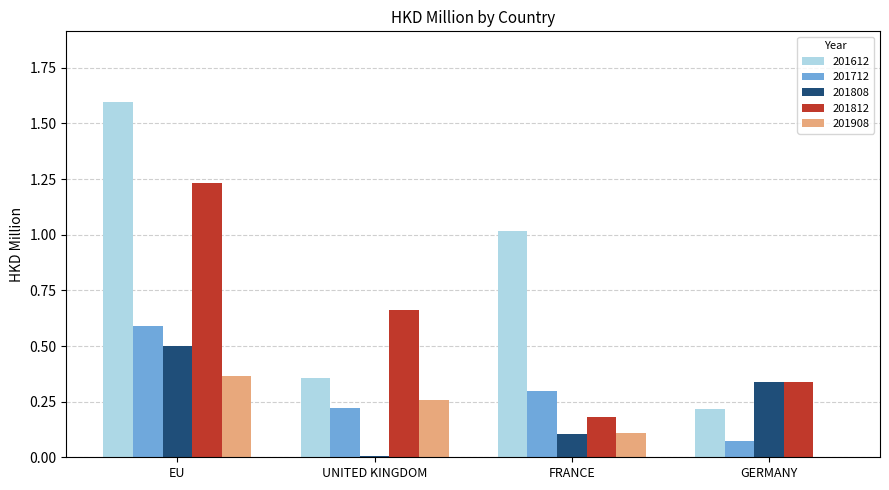

What is the sum of the 201812 values at FRANCE and UNITED KINGDOM?

0.8